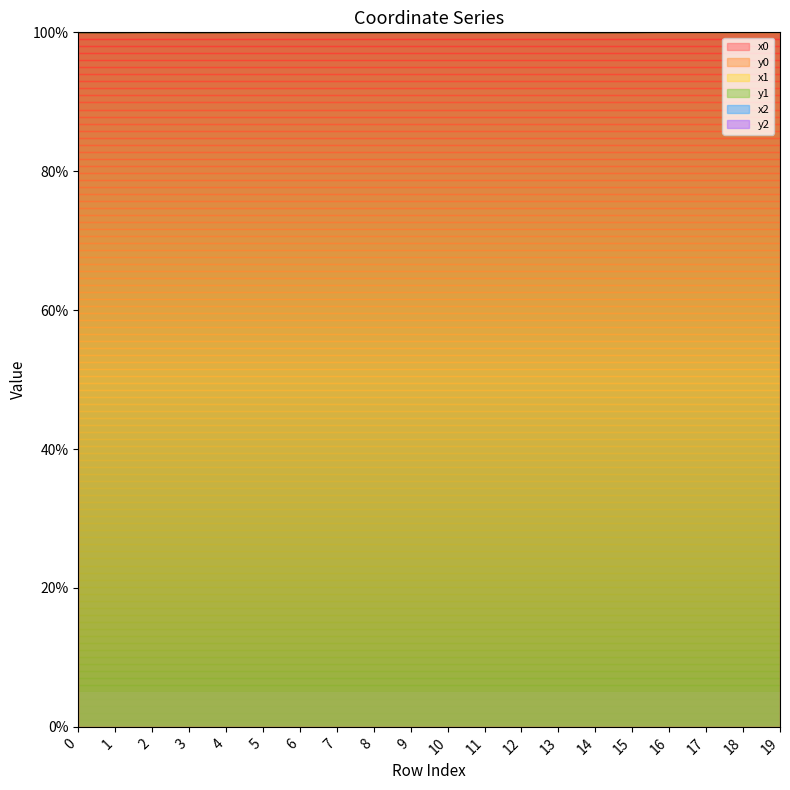

Which series has the largest total across all categories?

y2